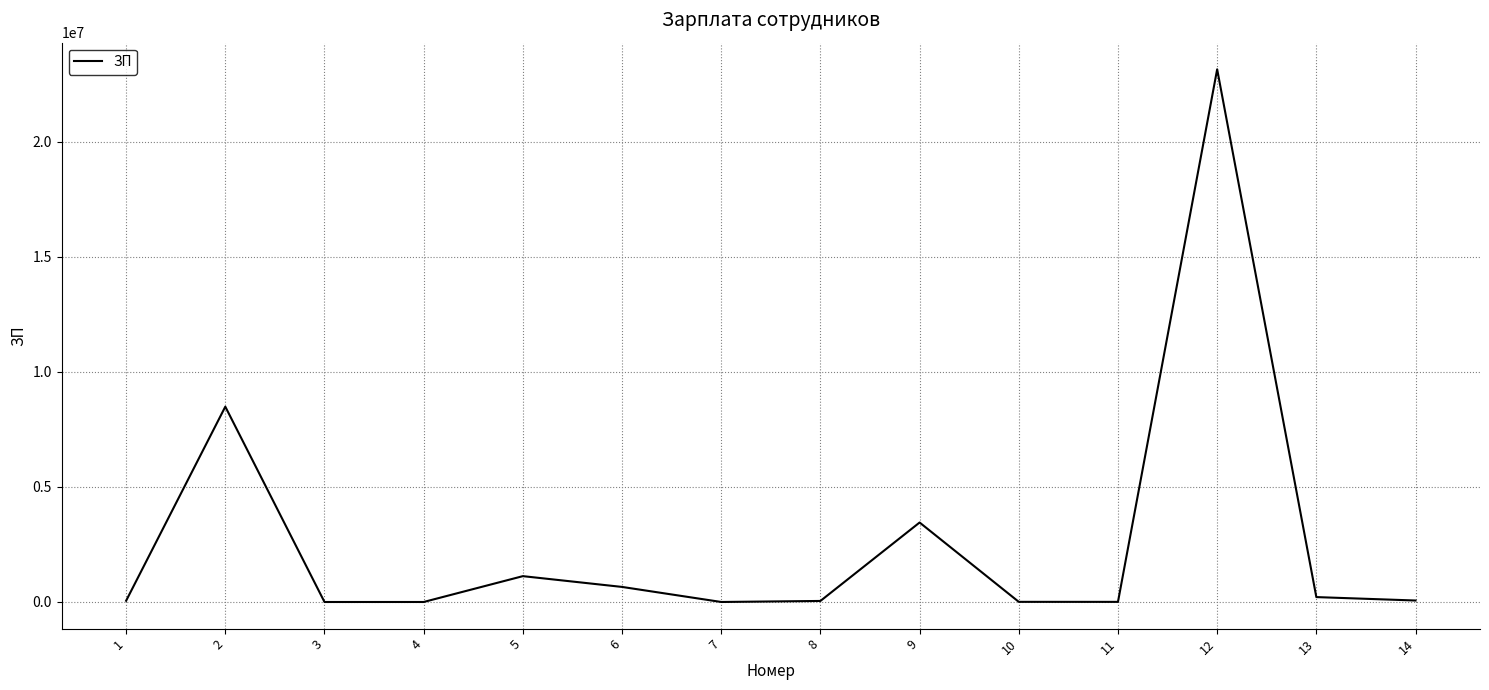

The value at 9 is 5352554. True or false?

False